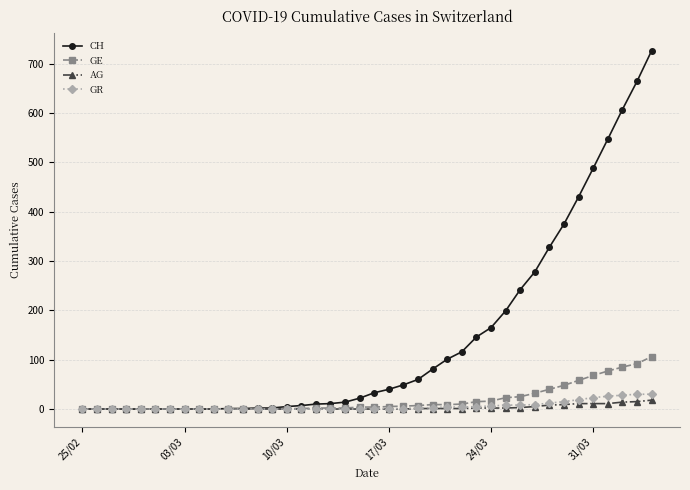

Which series has the widest spread of values?

CH